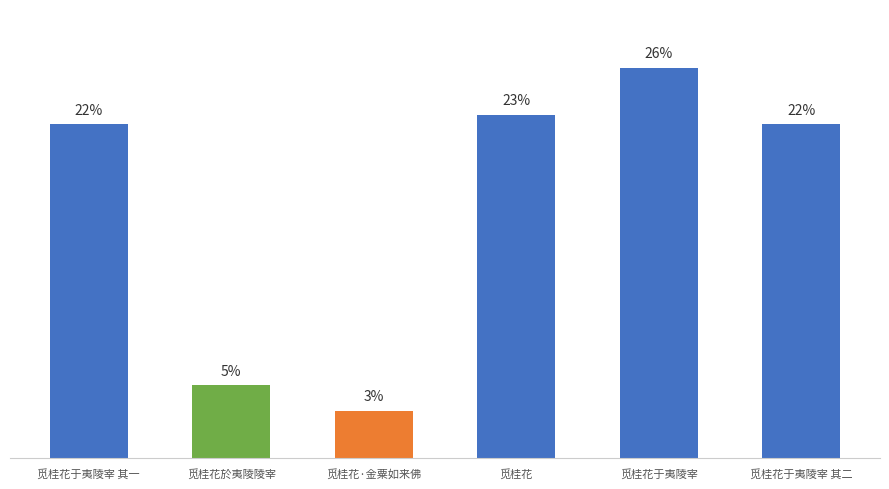

Approximately how many times larger is the value at 觅桂花於夷陵陵宰 compared to 觅桂花于夷陵宰 其一?

0.2